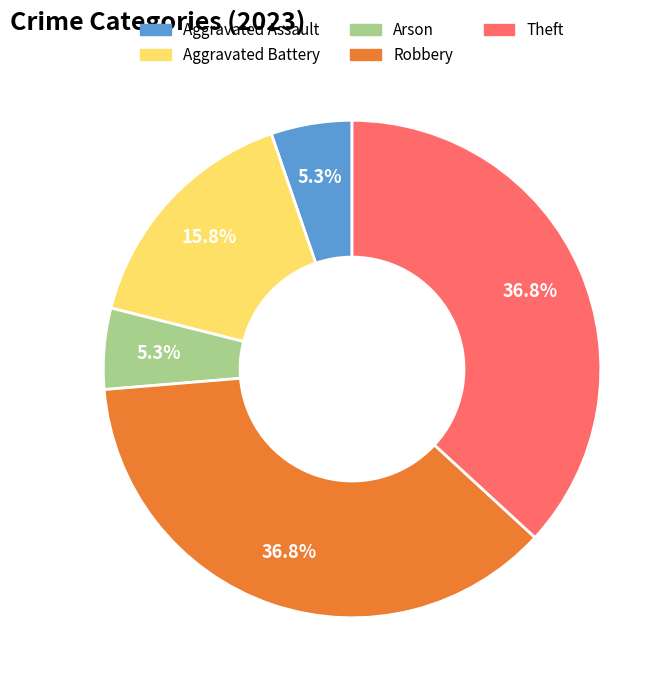

What is the total percentage of Theft and Aggravated Assault?

42.1%